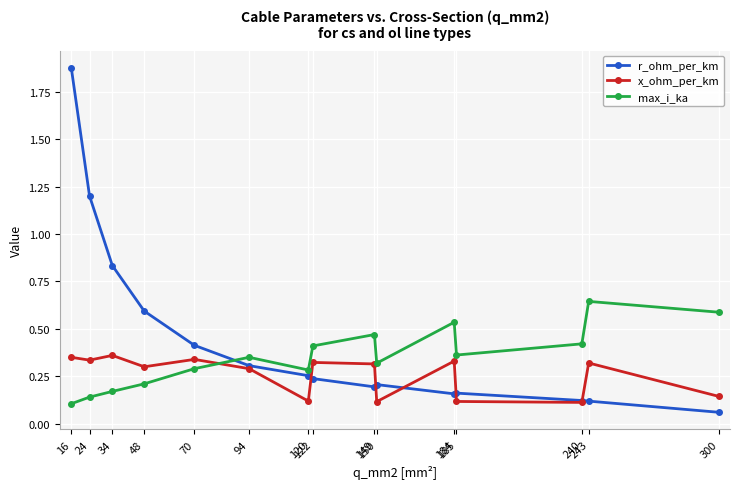

Does the chart display data point markers on the line(s)?

Yes